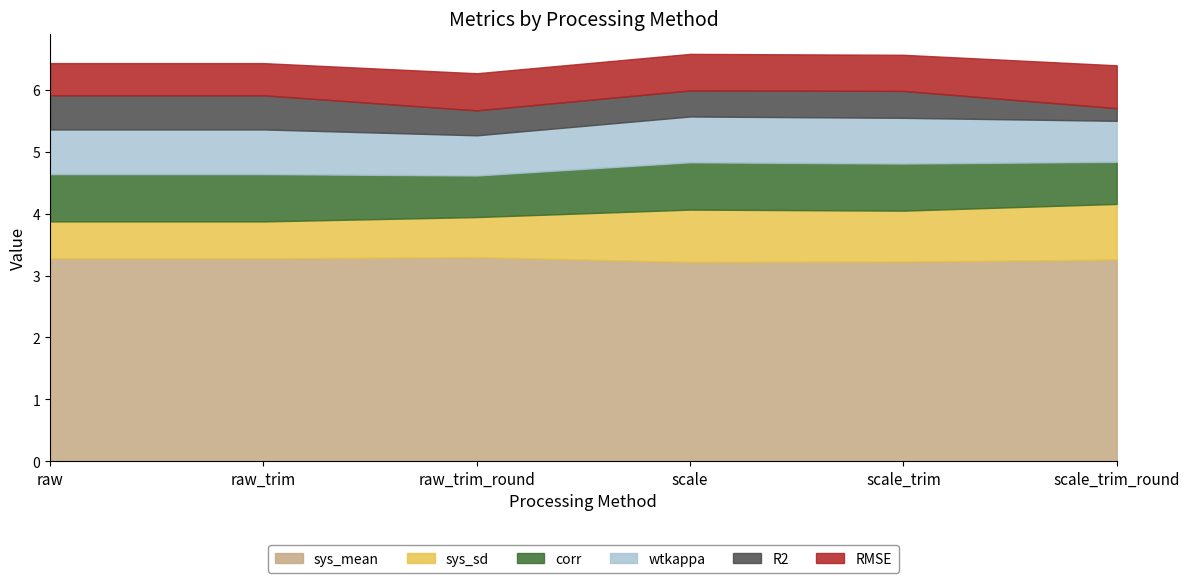

How many sys_mean values are between 3 and 4?

6